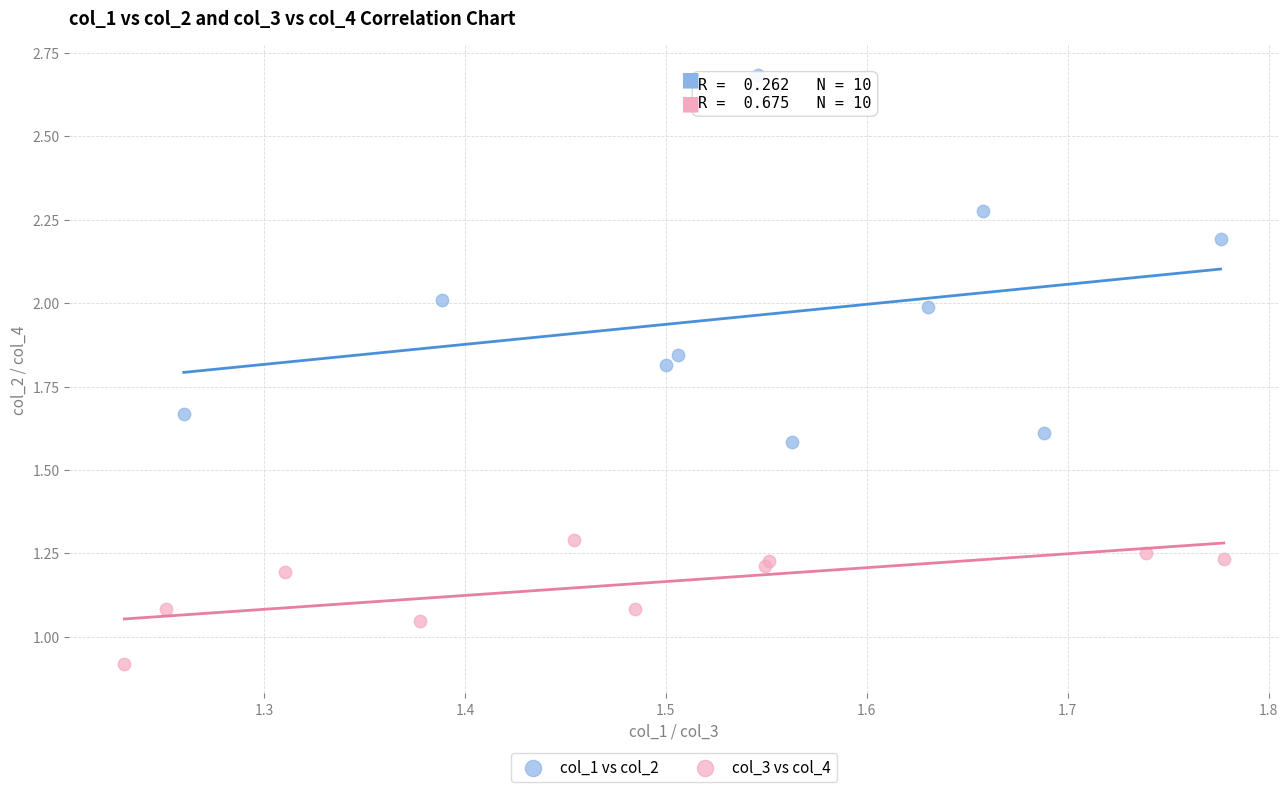

Which series contains the highest Y value?

col_1 vs col_2